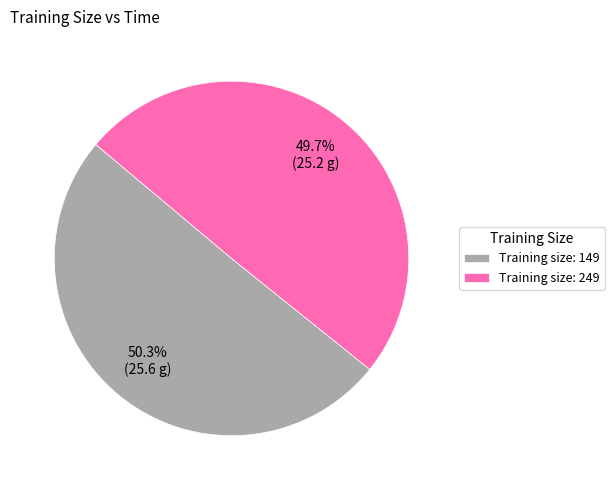

How many slices are in this pie chart?

2